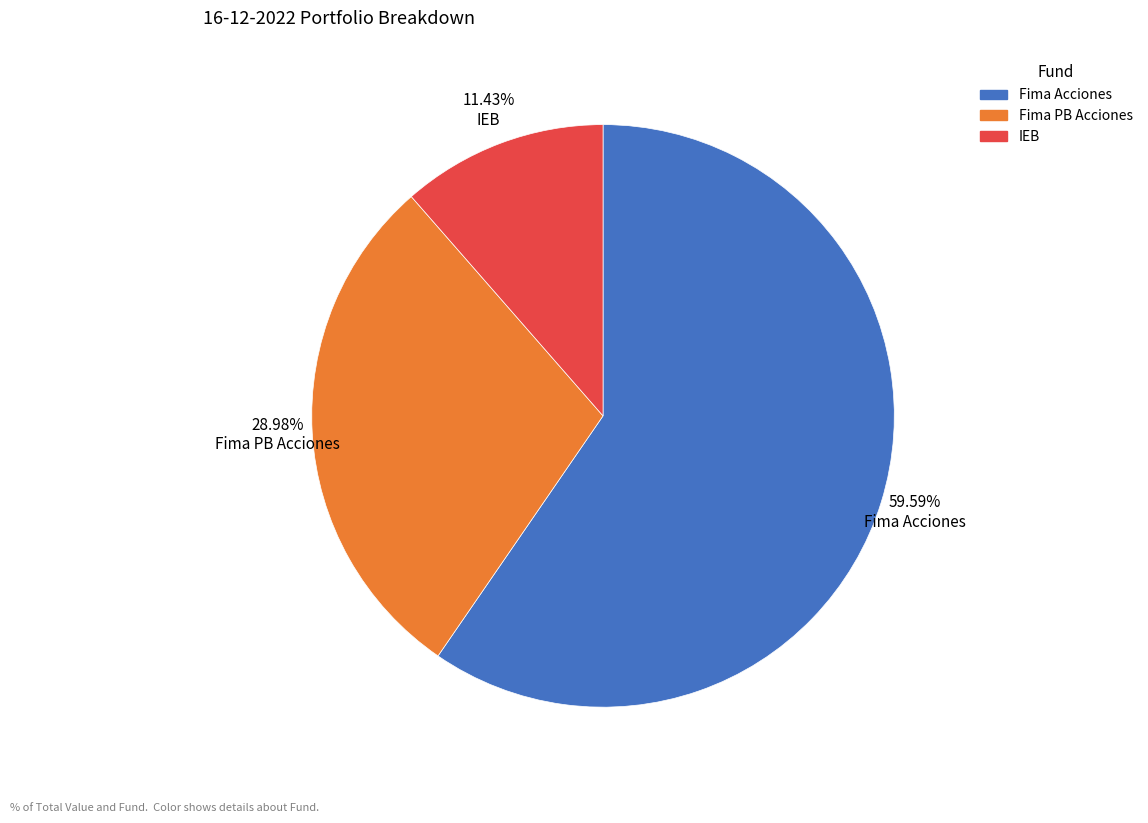

Combined, do 59.59% Fima Acciones and 11.43% IEB account for over 50%?

Yes